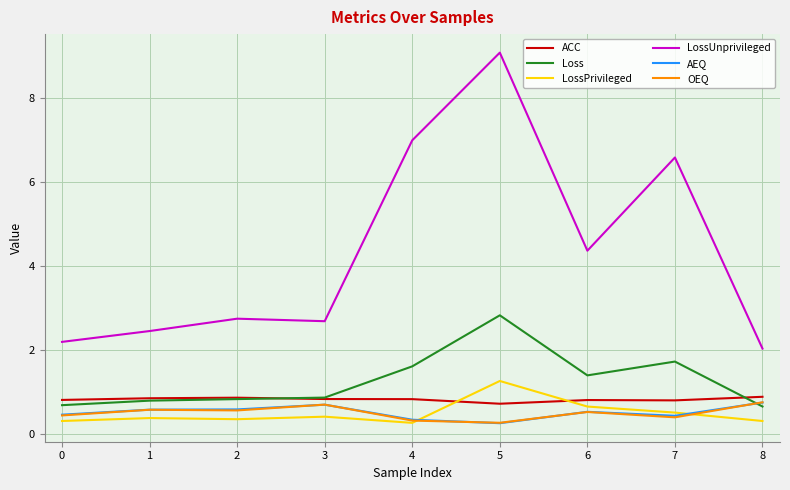

Which series has the widest spread of values?

LossUnprivileged